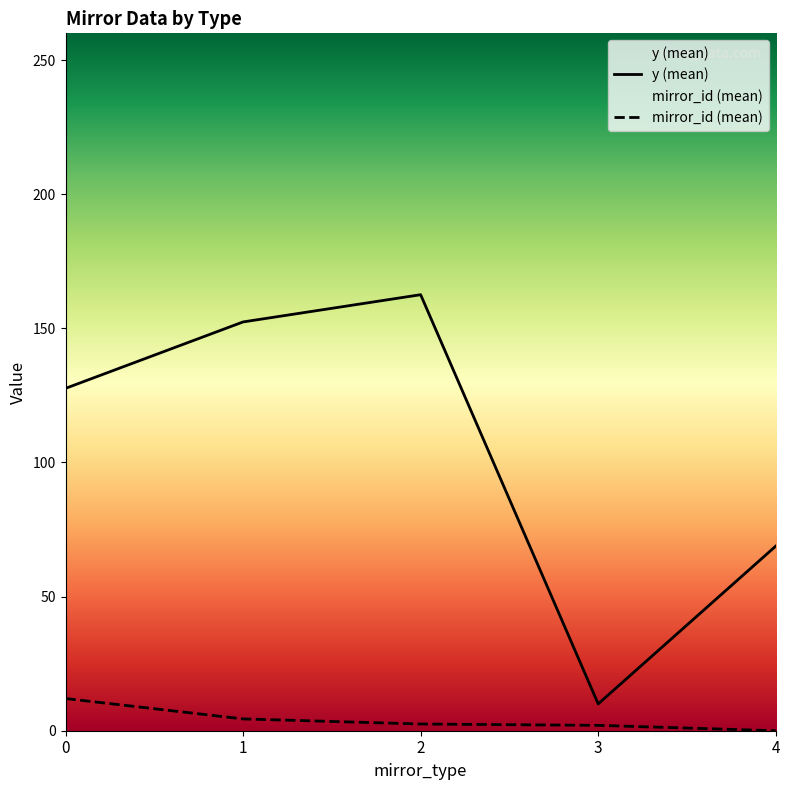

What is the approximate value of mirror_id (mean) at 0?

12.0